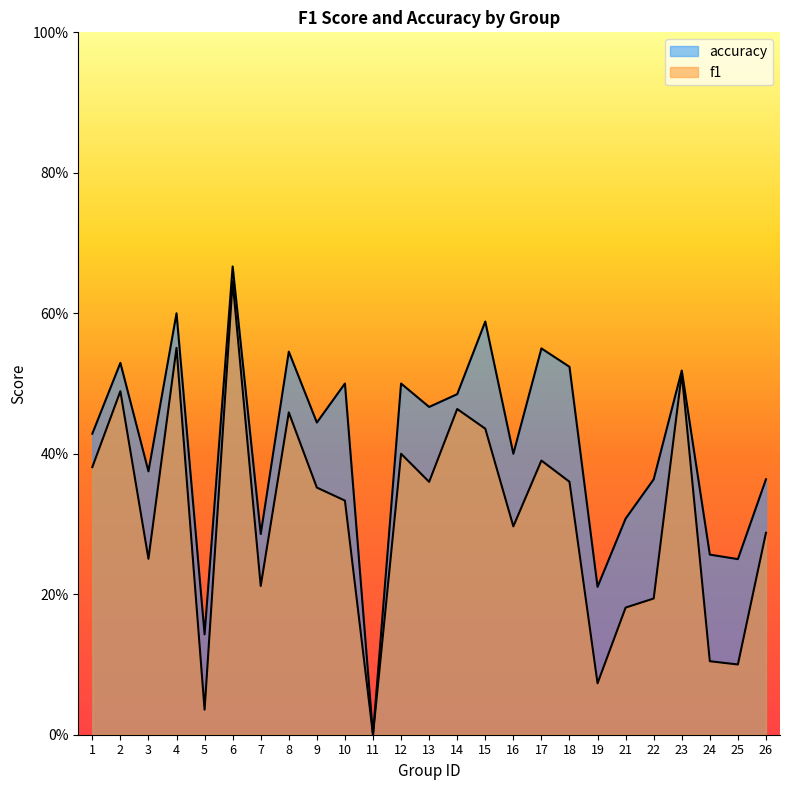

Is the value of f1 at 7 greater than the value of accuracy at 24?

No